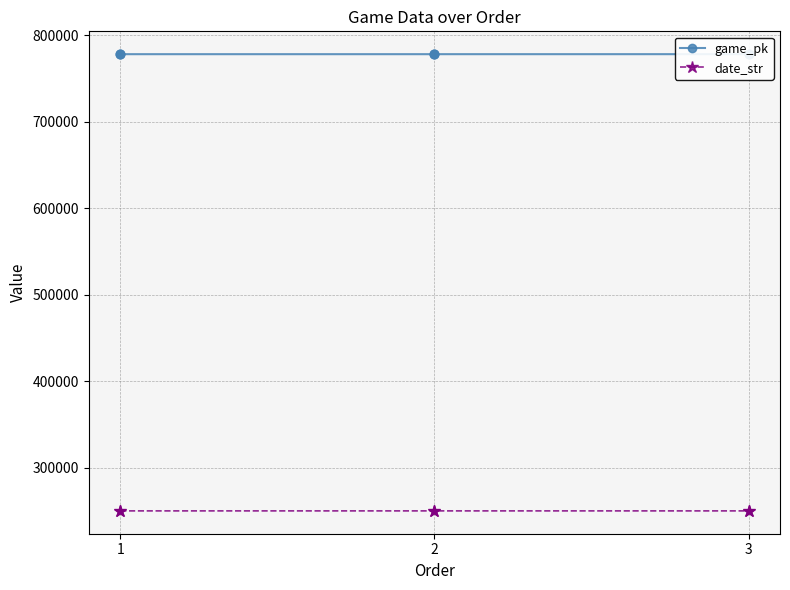

Is the value of game_pk at 3 greater than the value of date_str at 2?

Yes